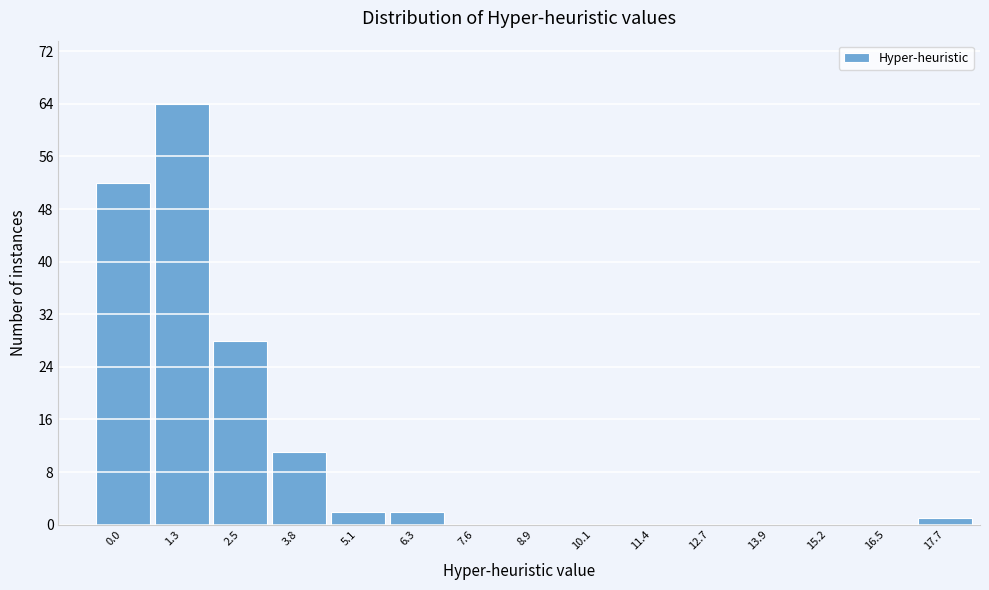

Reading right to left, list all the values displayed in this chart.

17.7=1	16.5=0	15.2=0	13.9=0	12.7=0	11.4=0	10.1=0	8.9=0	7.6=0	6.3=2	5.1=2	3.8=11	2.5=28	1.3=64	0.0=52